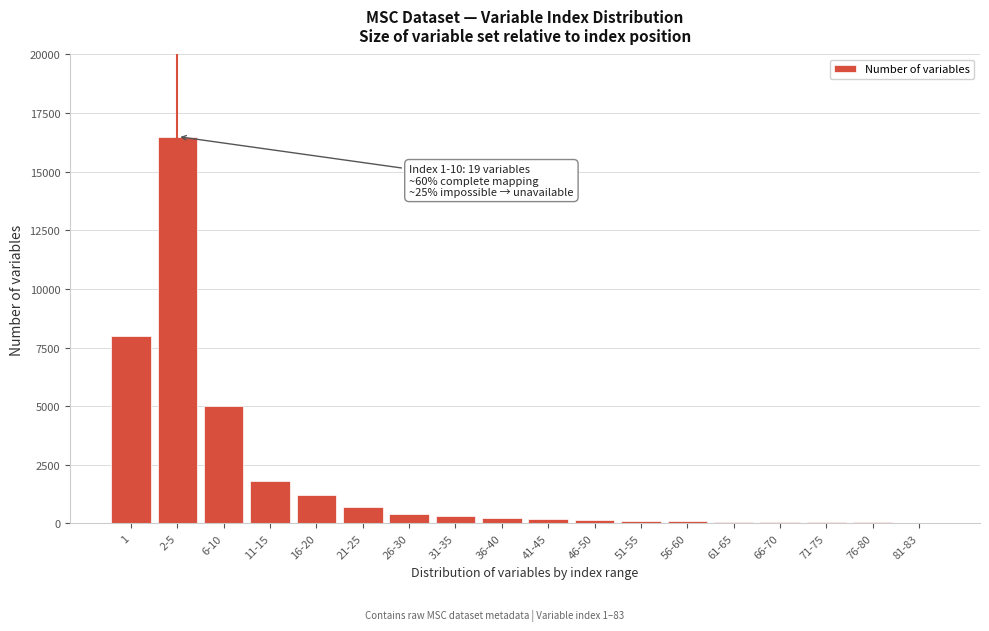

Is it true that the value at 21-25 is 700?

True